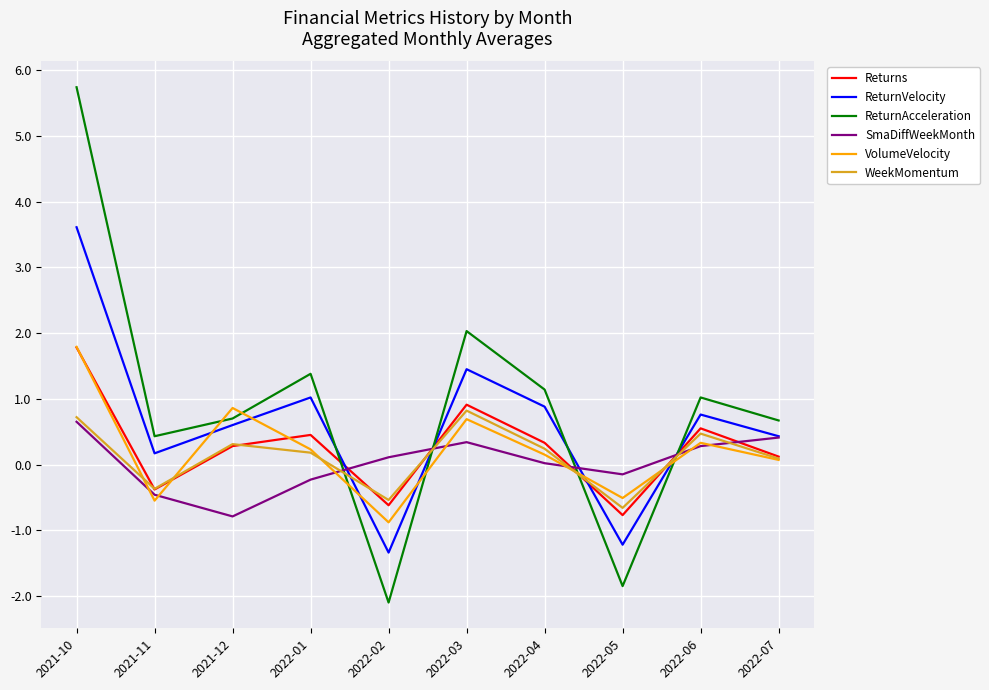

True or false: ReturnAcceleration and VolumeVelocity intersect in this chart.

True